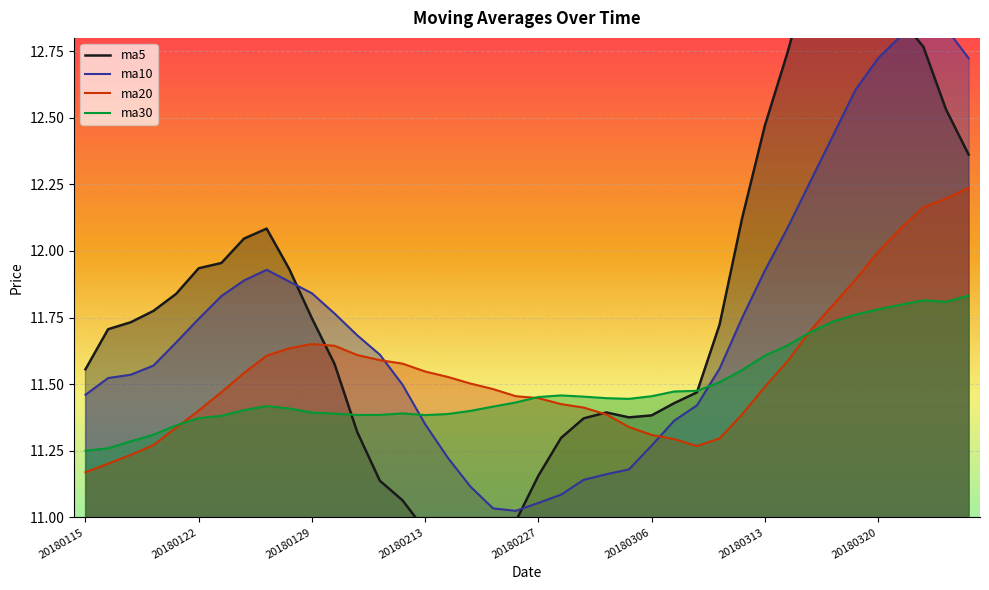

What is the difference between the highest and lowest values at 20180326?

0.9